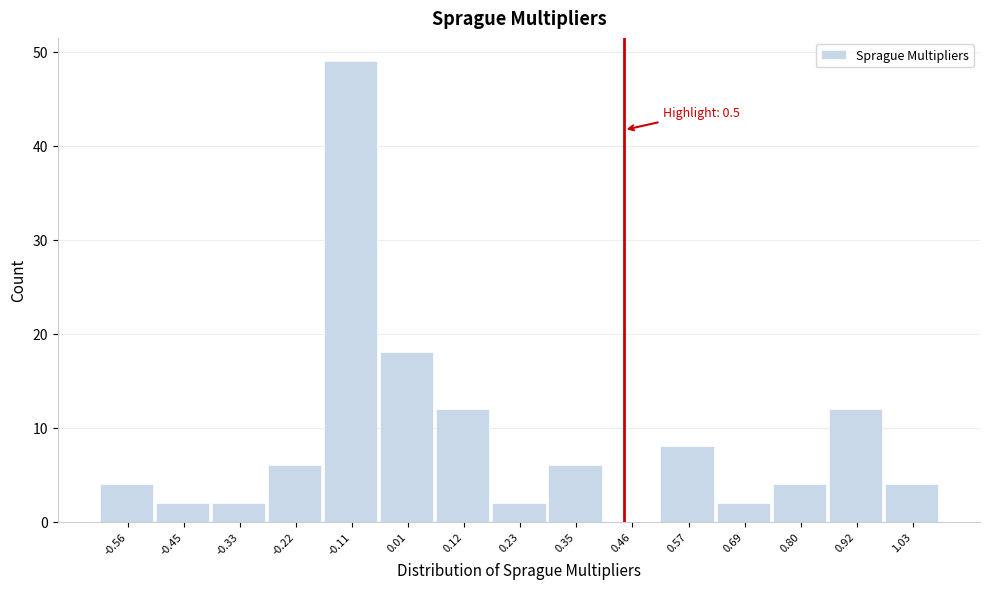

Reading right to left, extract all data points from this chart.

1.03=4	0.92=12	0.80=4	0.69=2	0.57=8	0.46=0	0.35=6	0.23=2	0.12=12	0.01=18	-0.11=49	-0.22=6	-0.33=2	-0.45=2	-0.56=4